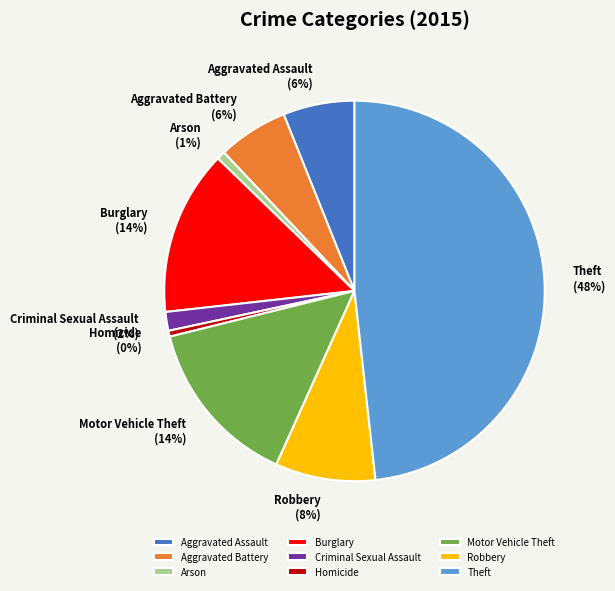

Is Aggravated Battery the majority of the pie?

No